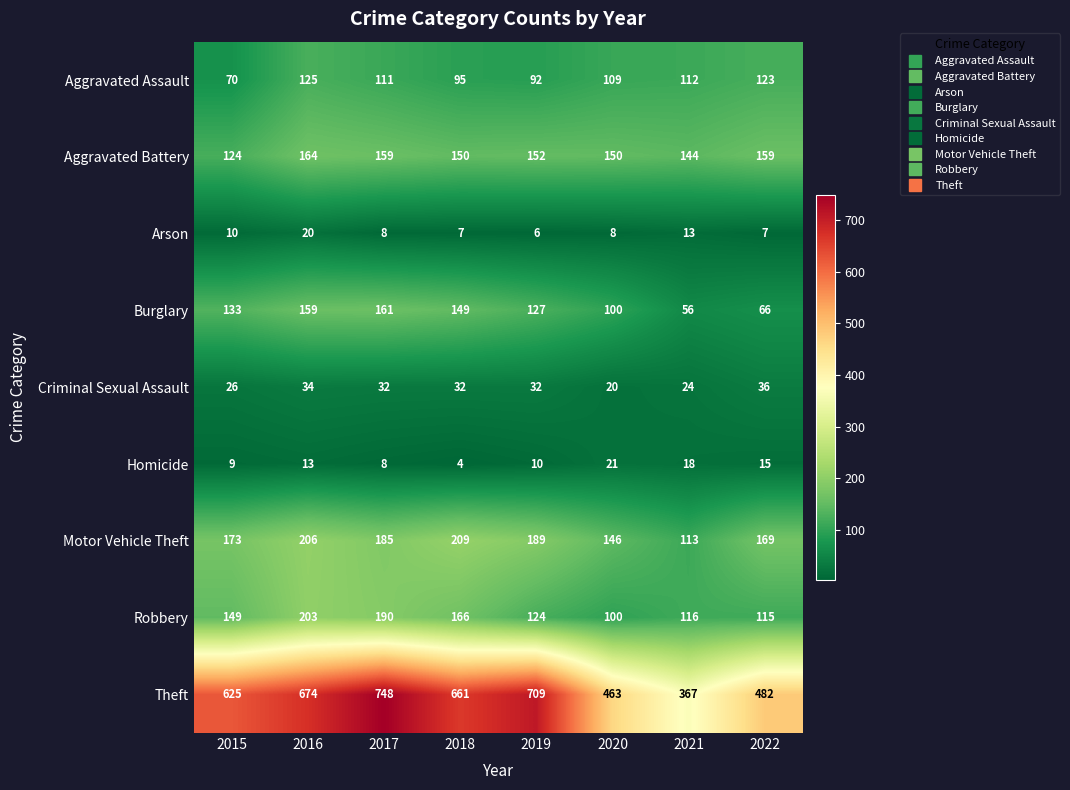

Is it true that Aggravated Assault equals 123 at 2022?

True